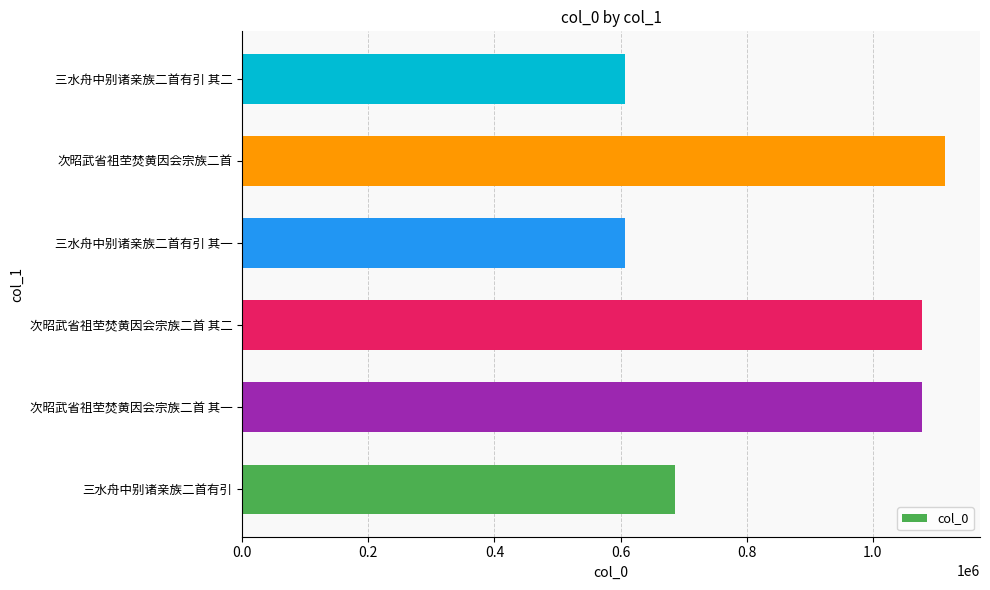

The chart shows a value of 1772741 at 次昭武省祖茔焚黄因会宗族二首 其二. True or false?

False